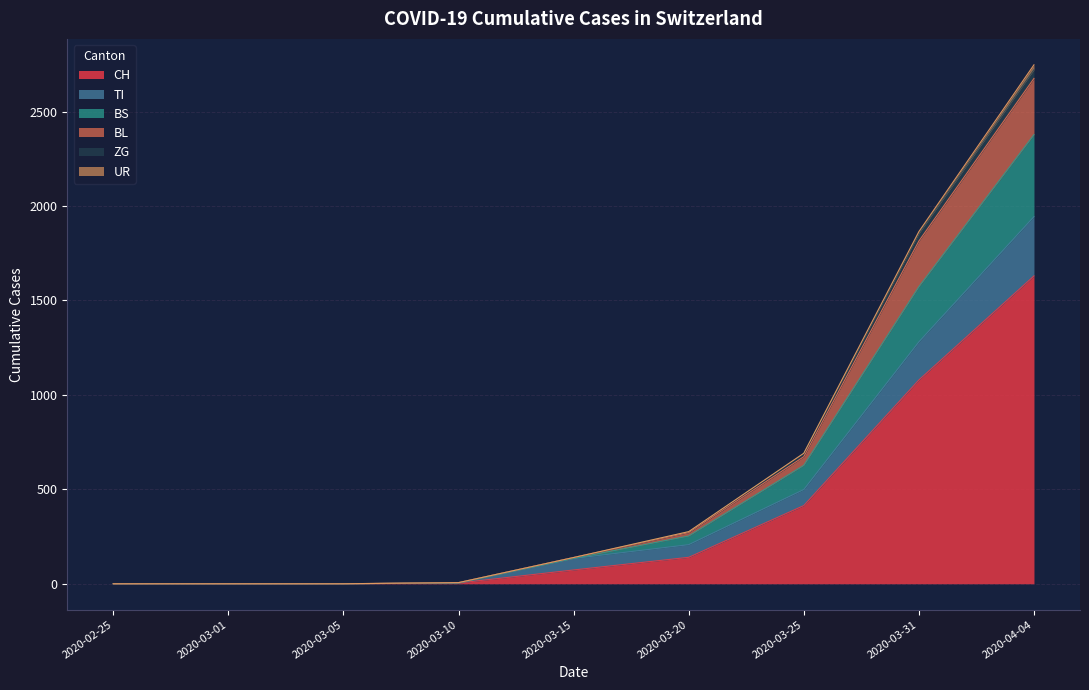

What is the greatest value displayed?

2748